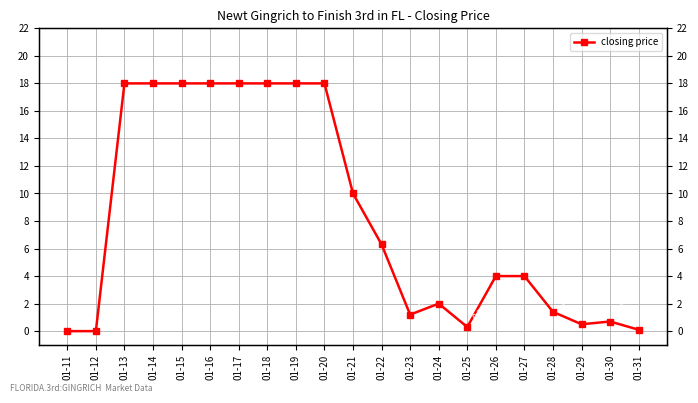

Does the chart display data point markers on the line(s)?

Yes